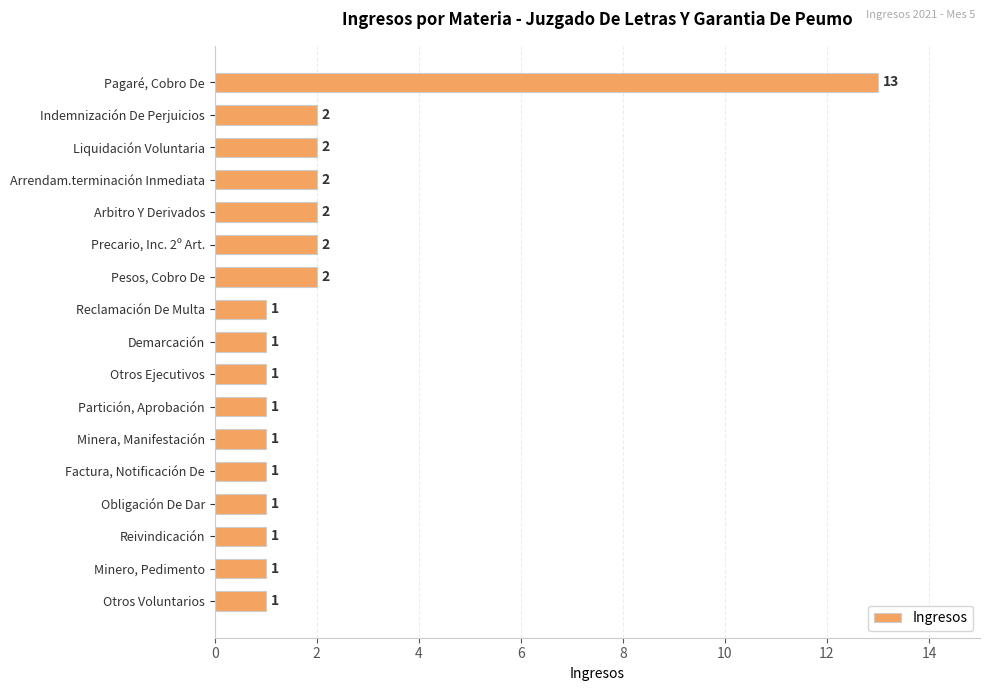

What is the label of the 6th bar from the top?

Precario, Inc. 2º Art.